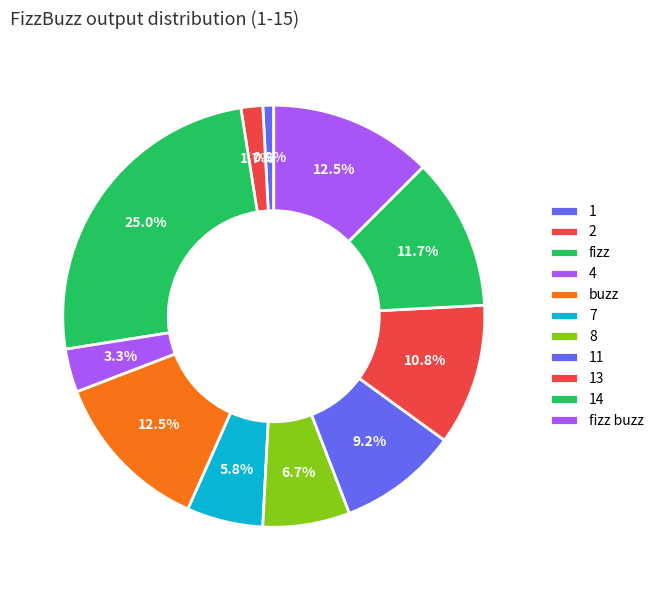

How many segments does this pie chart have?

11